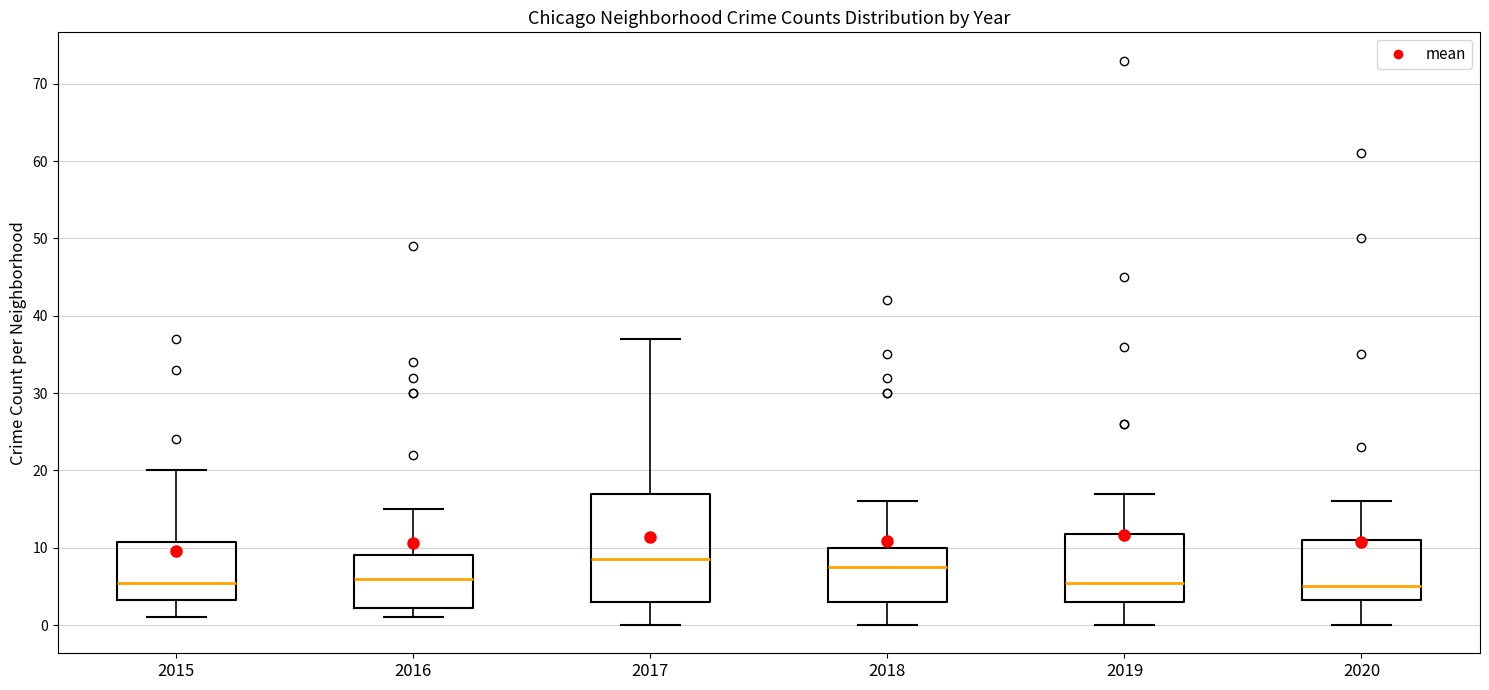

Where does the upper whisker of the box at x = 2020 end on the y-axis? The values are not printed on the chart, so give them approximately, as read against the axis.

16